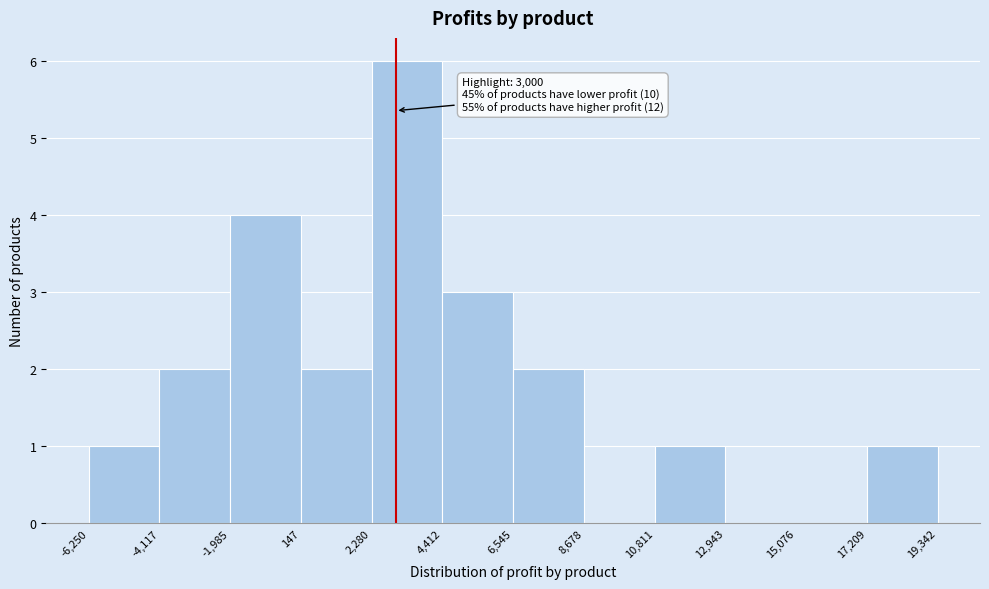

Which range on the x-axis has the tallest bar?

2,280 to 4,412